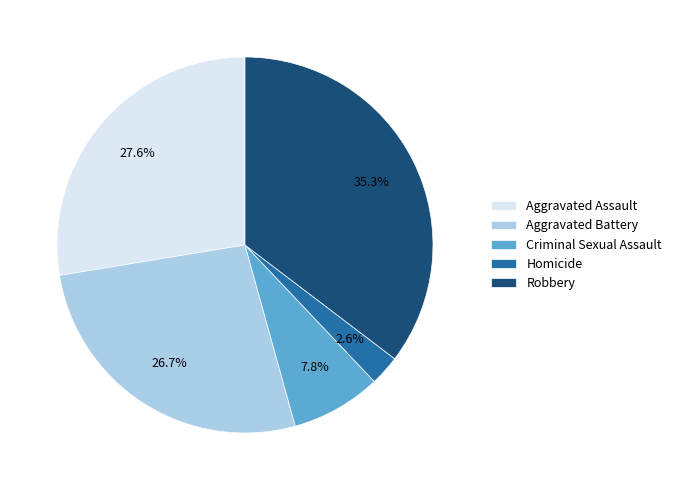

What percentage is the Criminal Sexual Assault slice, to the nearest percent?

8%